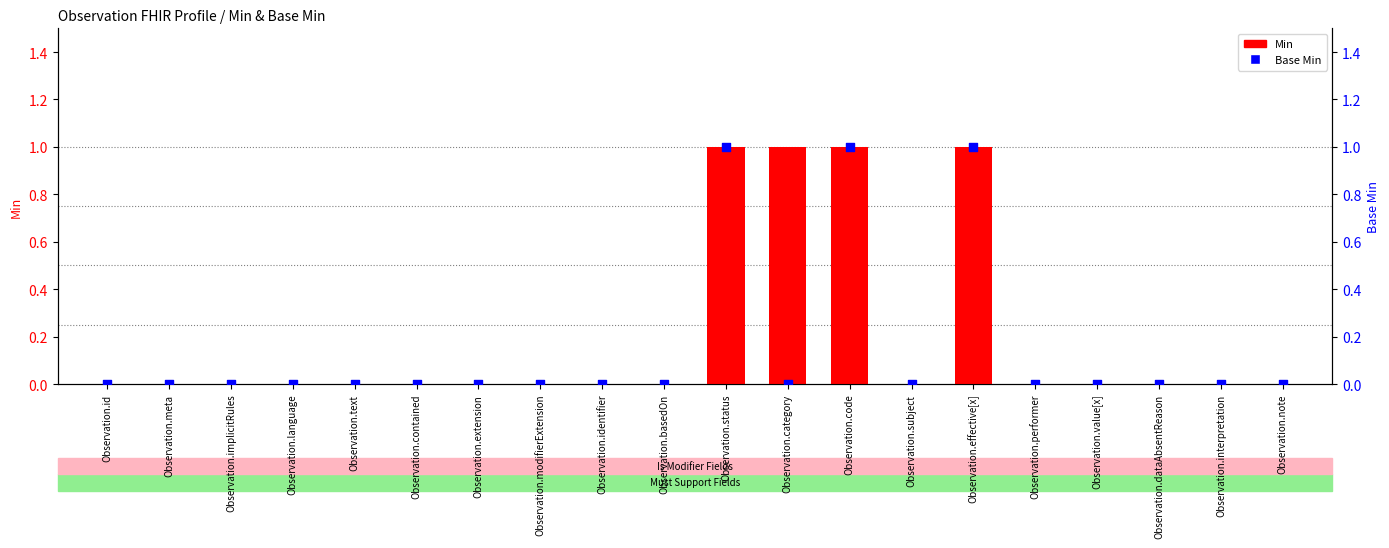

Which series reaches the minimum Y coordinate?

Min